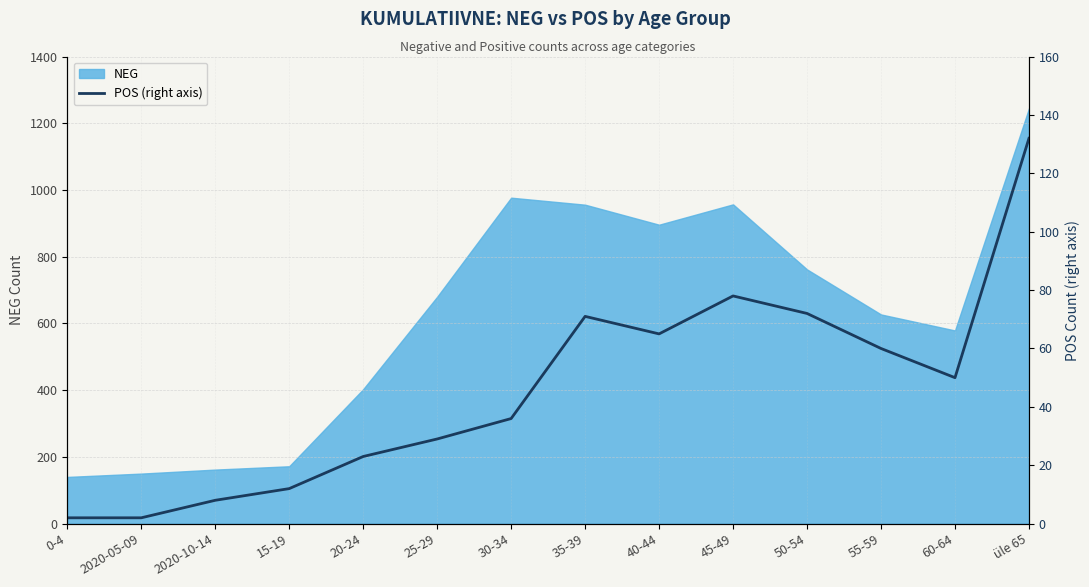

What is the sum of the values at 15-19 and 25-29?

41